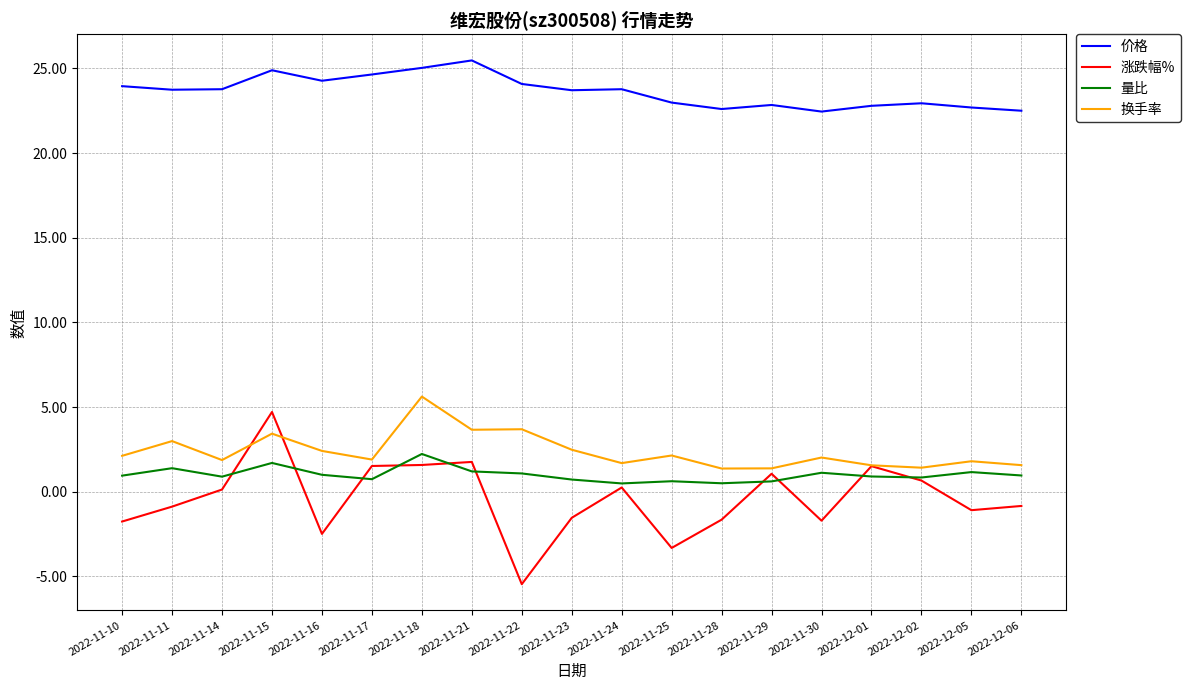

Between 2022-11-21 and 2022-12-05, which series saw the biggest shift?

涨跌幅%